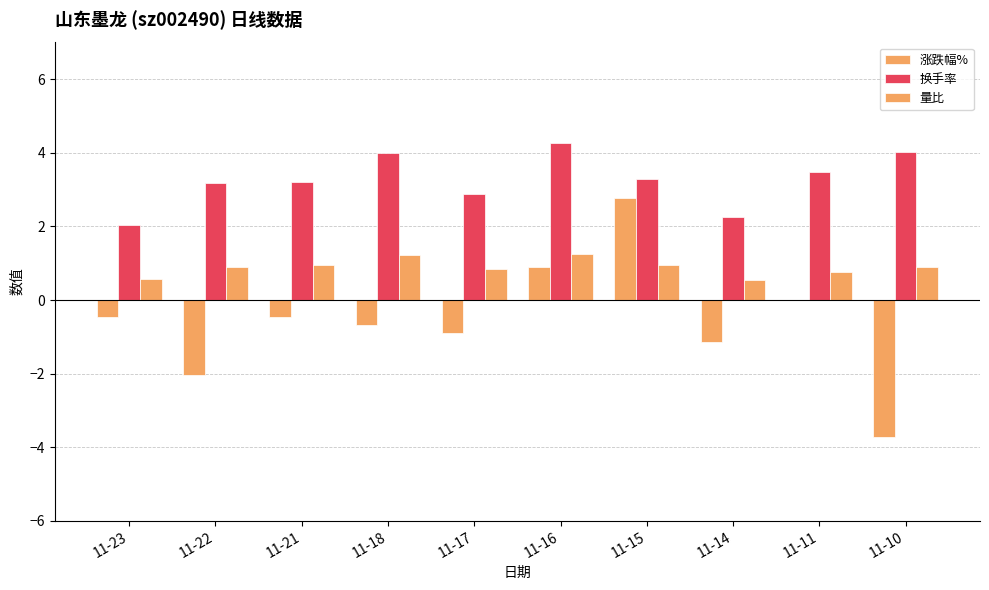

What is the spread (max minus min) of values at 11-22?

5.2